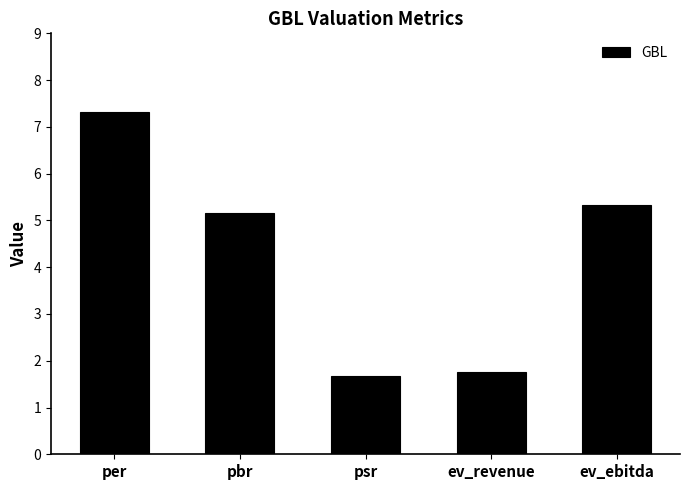

List the labels in order of value, largest first.

per, ev_ebitda, pbr, ev_revenue, psr